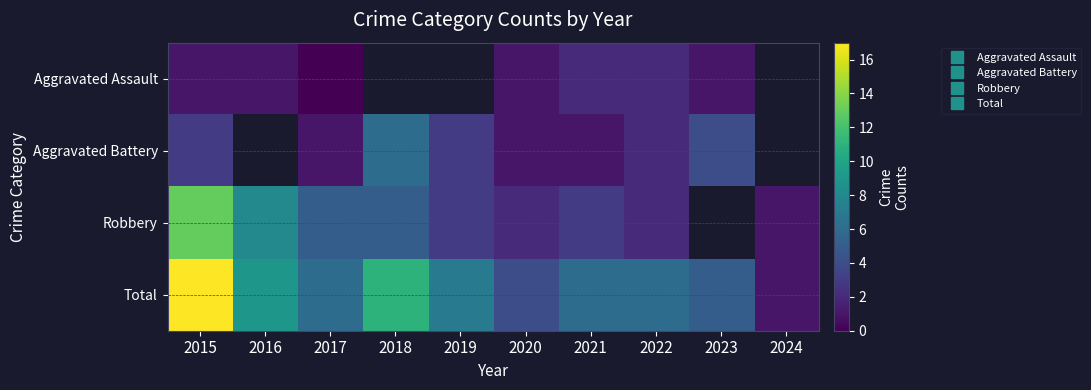

What is the total value across all series at 2017?

12.0